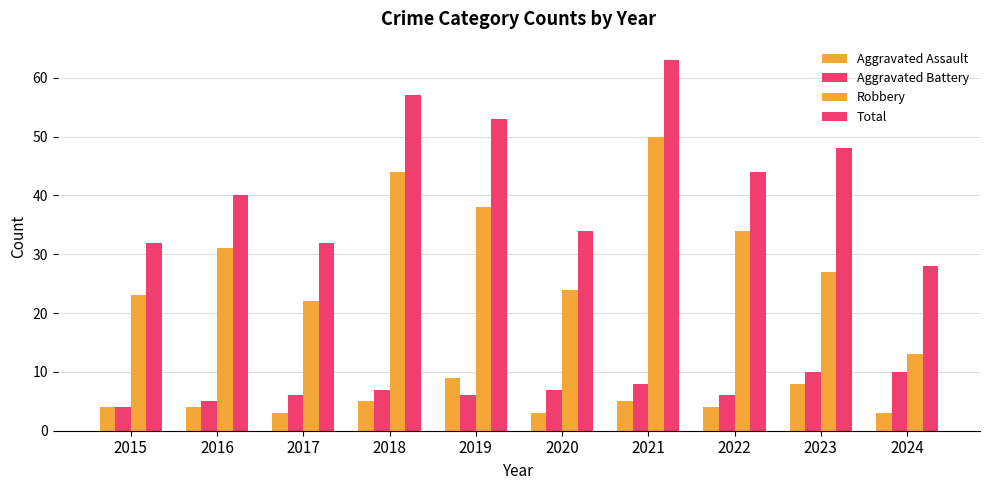

How many distinct data groups are displayed?

4